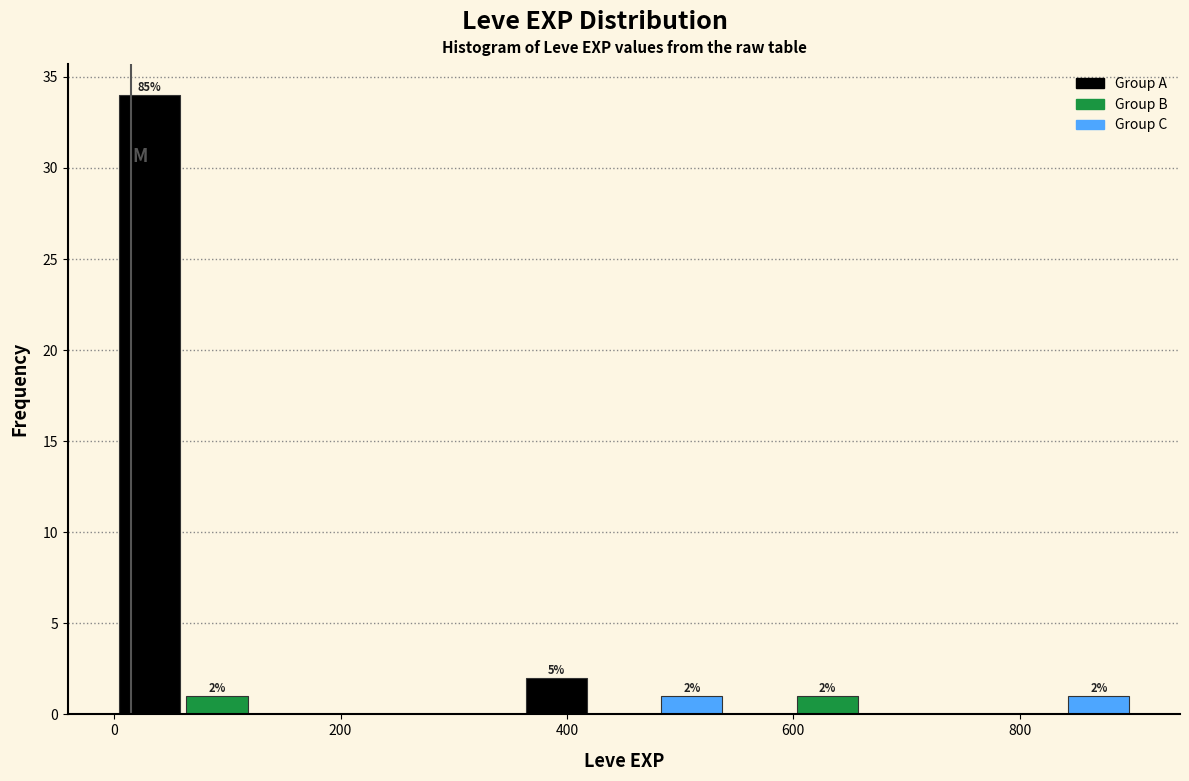

Read against the x-axis, roughly where is the centre of the tallest bar?

40